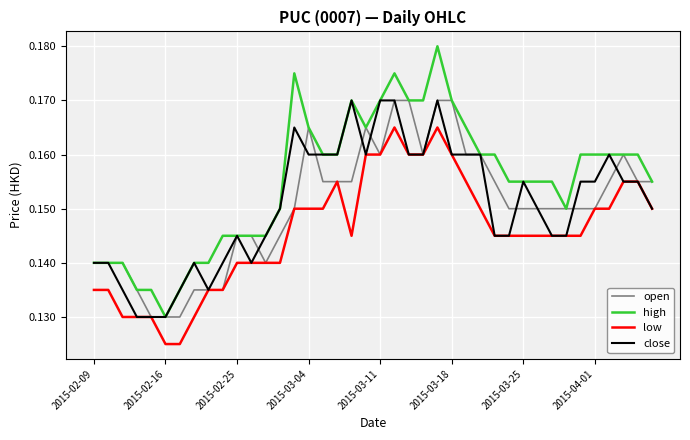

True or false: high and low cross at least once.

False